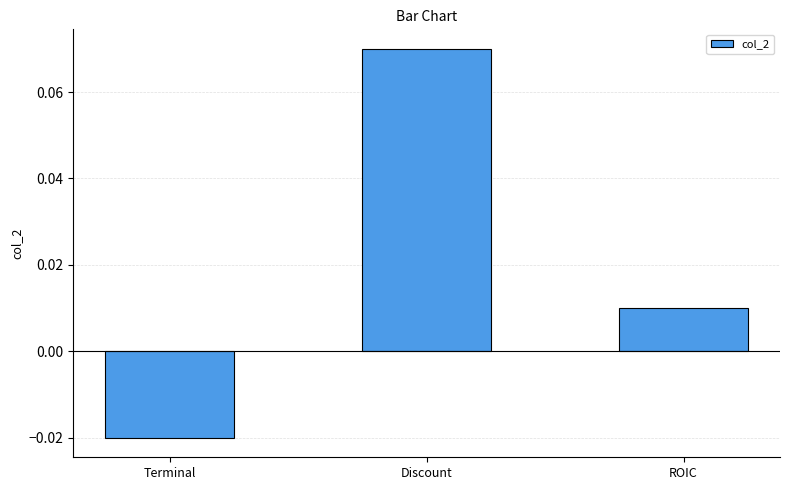

Where is the data nearest to the value 0?

ROIC